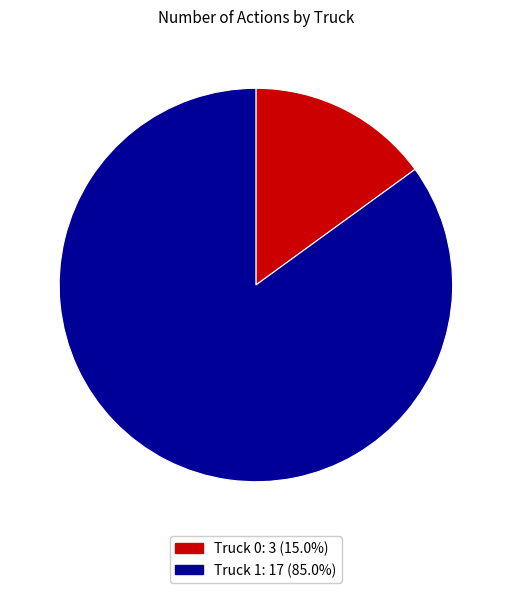

Combined, do Truck 0 and Truck 1 account for over 50%?

Yes